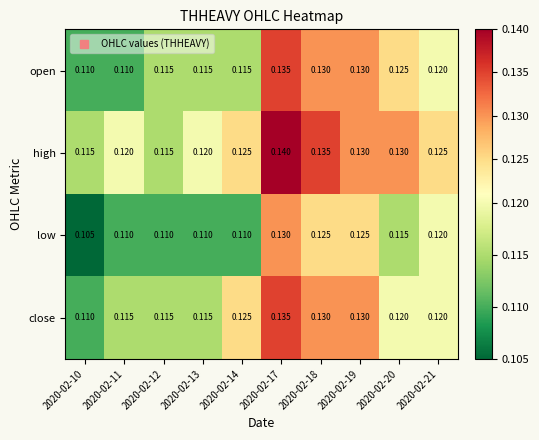

Which series has the largest total across all categories?

high